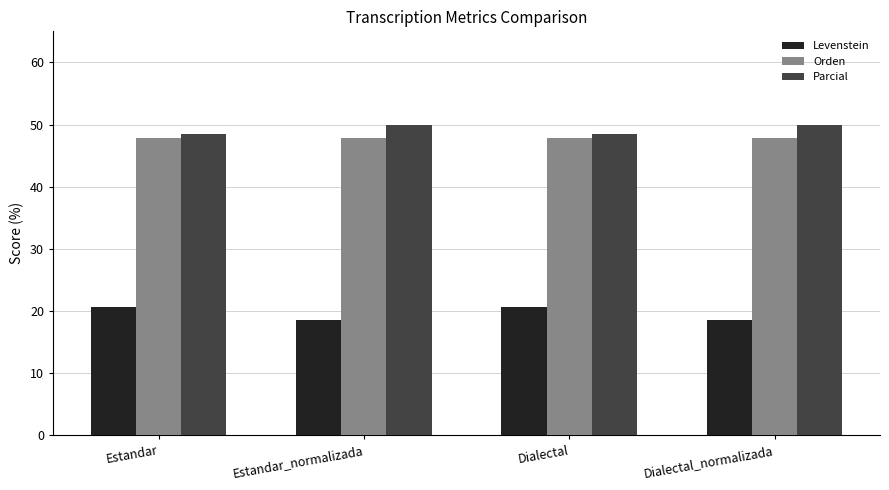

What is the average value of the Levenstein series?

19.6